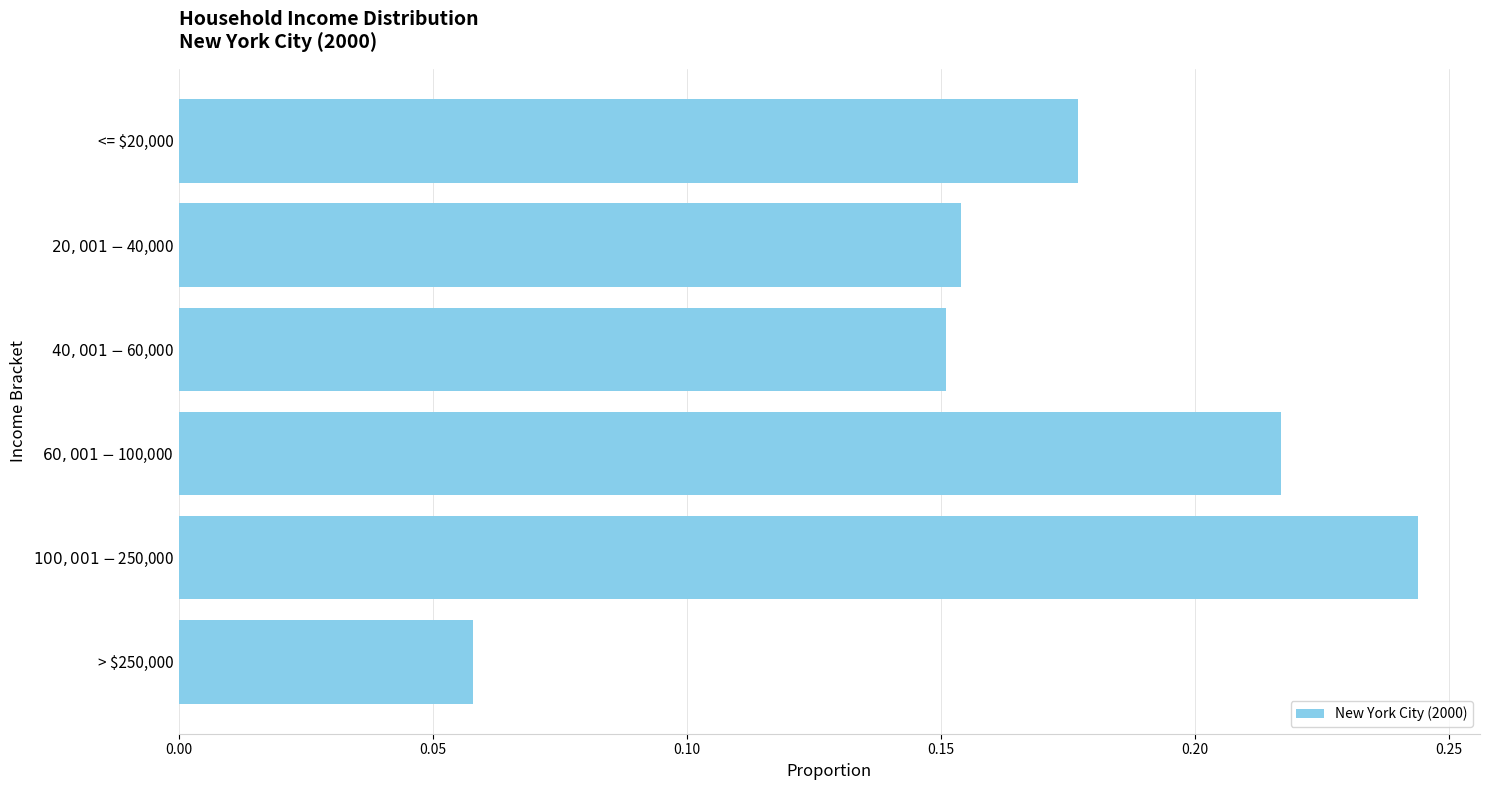

What is the sum of all values?

1.0